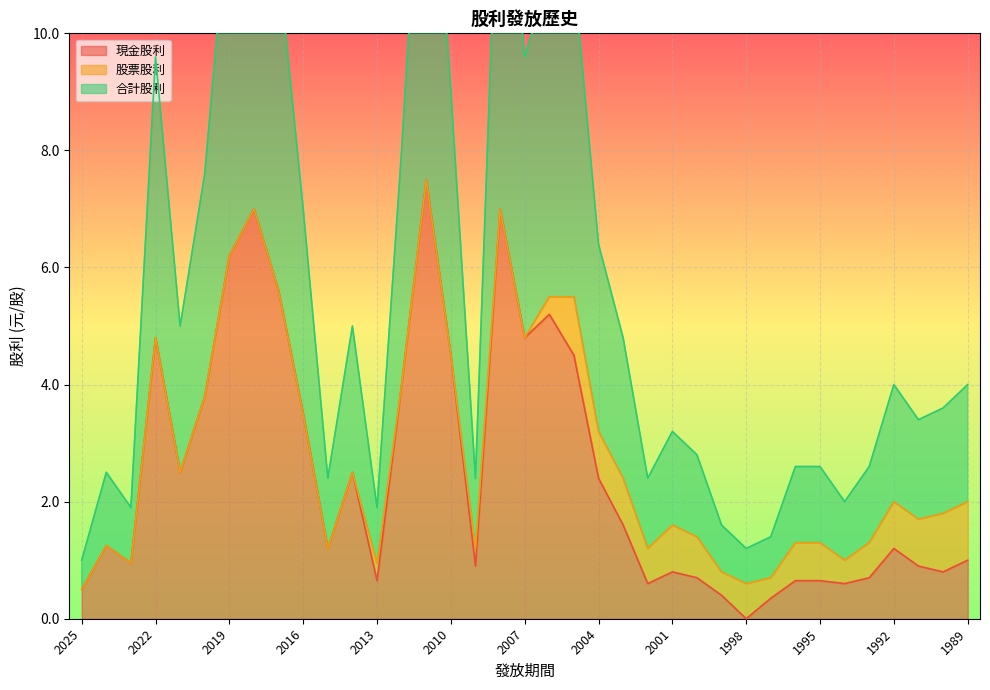

What is the highest value of the 現金股利 series?

7.5